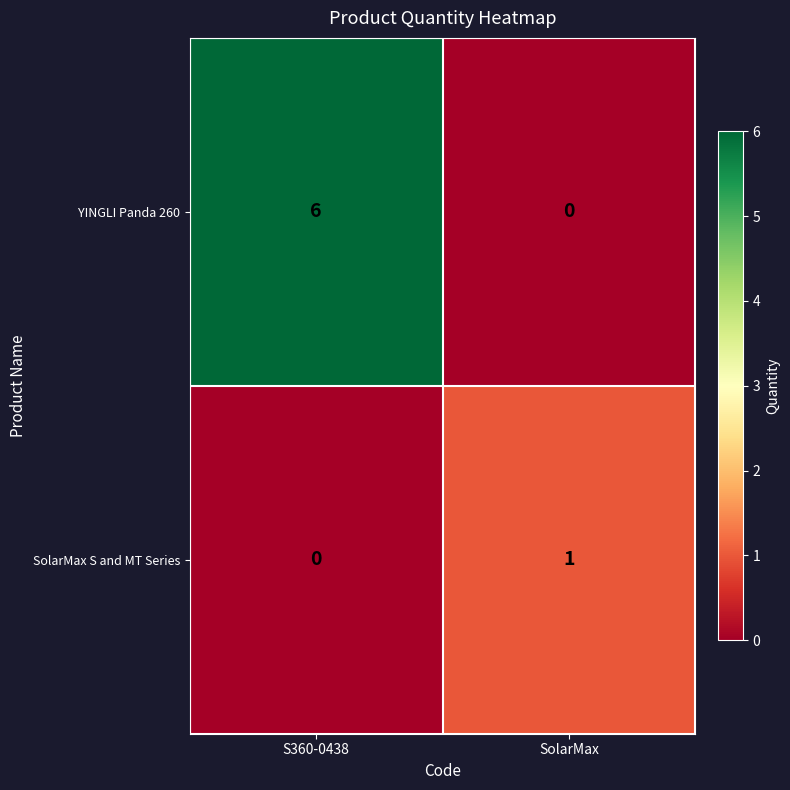

At which label is SolarMax S and MT Series closest to 0?

S360-0438